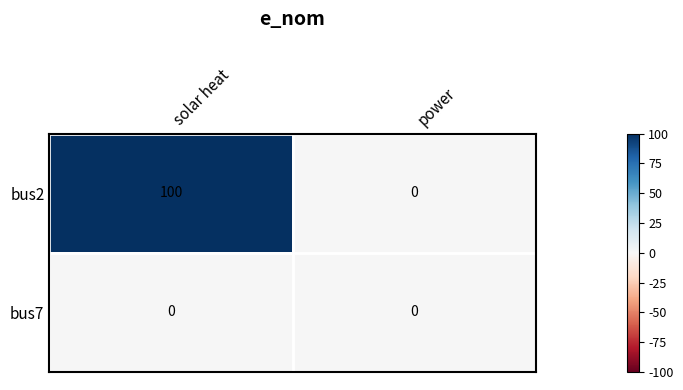

Rank the series at solar heat from highest to lowest value.

bus2, bus7